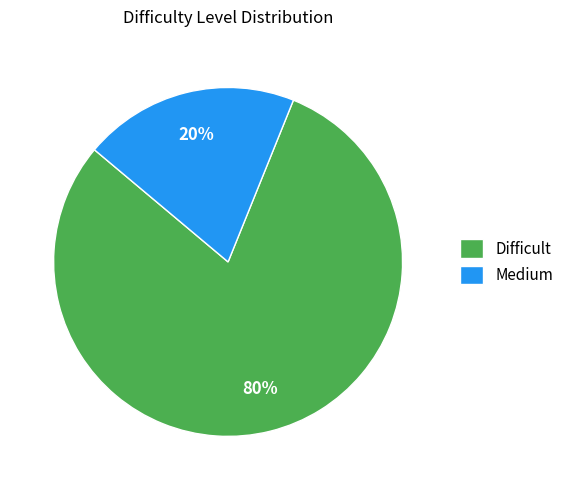

Is it true that Difficult is 80% of the pie?

True